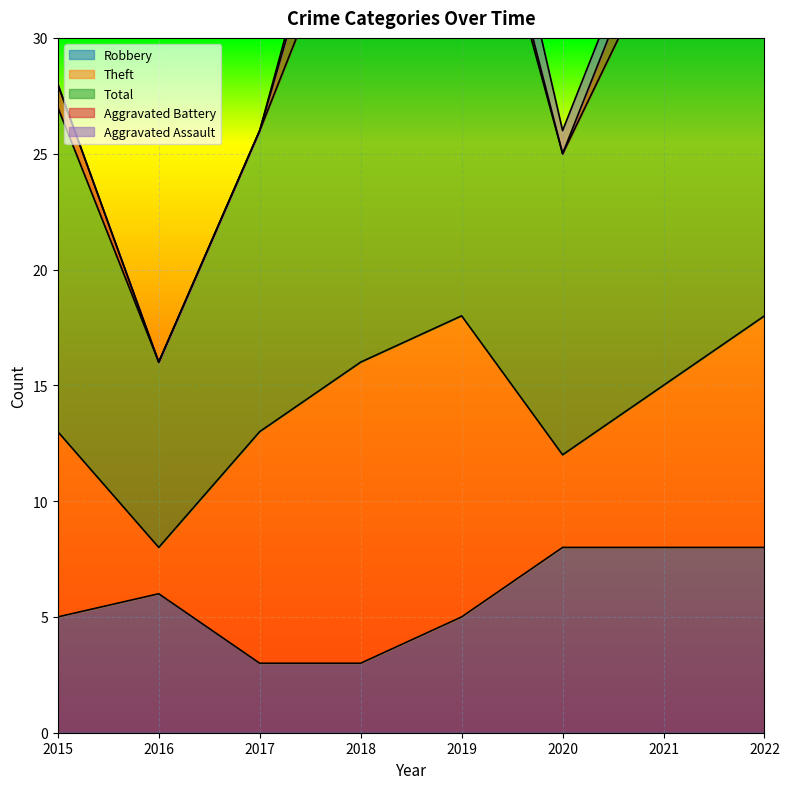

Is it true that Aggravated Battery equals 2 at 2022?

False